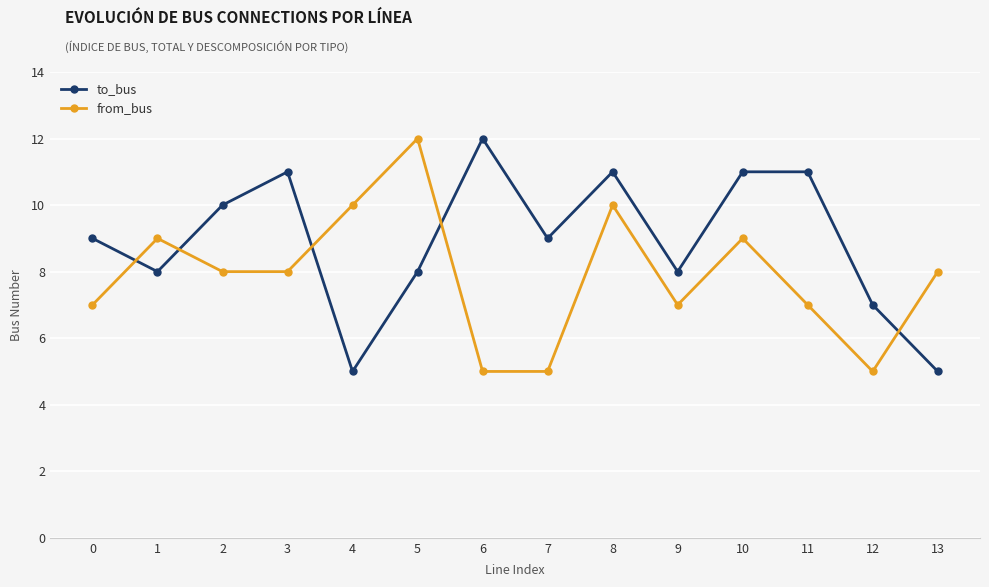

Read the from_bus value at 4.

10